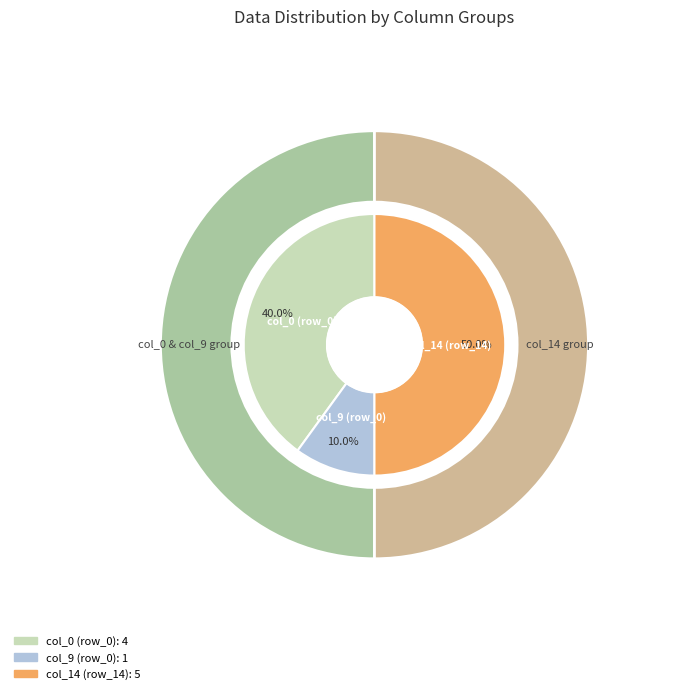

How much of the chart is everything except row_1?

100.0%